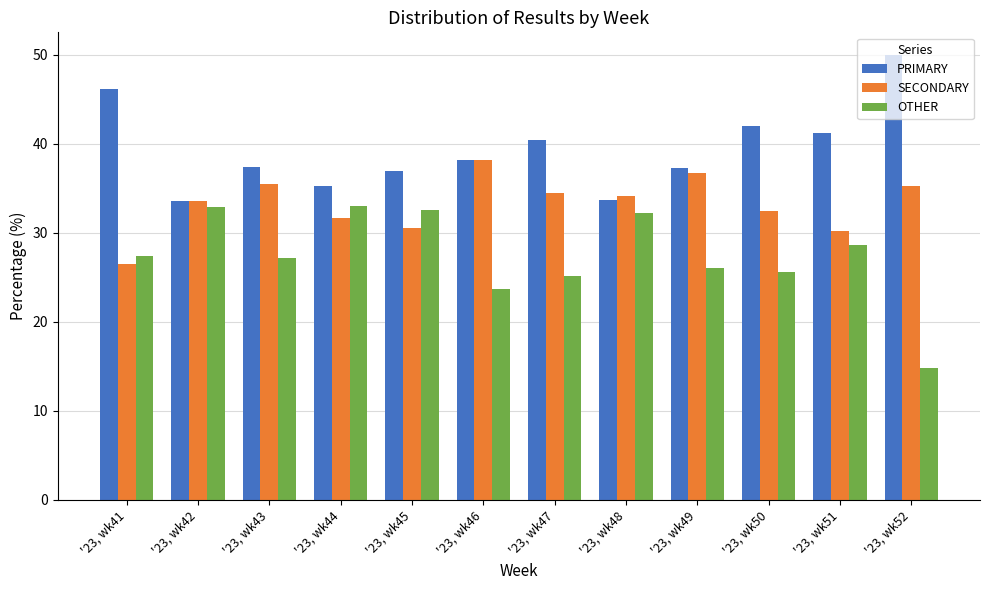

Read the SECONDARY value at '23, wk51.

30.2